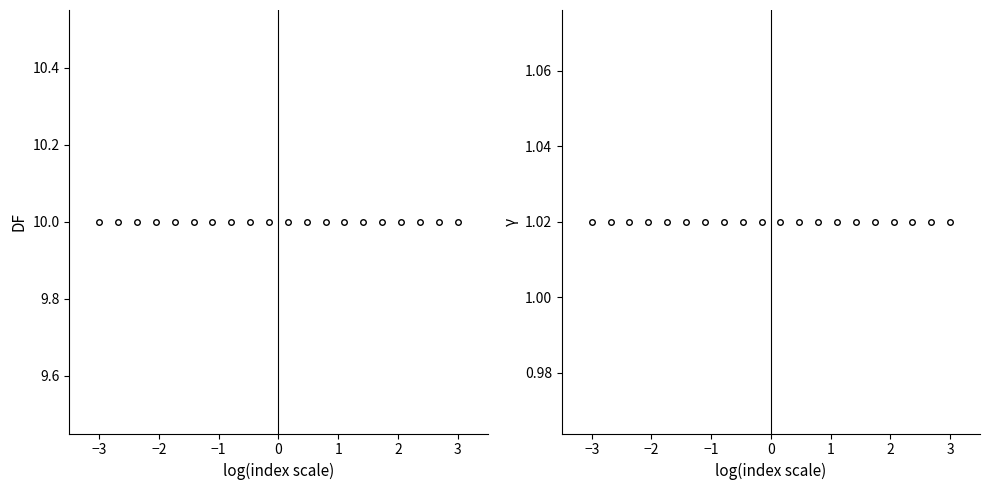

Reading left to right, what are all the values shown in this chart?

mark count: 10.0	10.0	10.0	10.0	10.0	10.0	10.0	10.0	10.0	10.0	10.0	10.0	10.0	10.0	10.0	10.0	10.0	10.0	10.0	10.0
normalized mark: 1.0	1.0	1.0	1.0	1.0	1.0	1.0	1.0	1.0	1.0	1.0	1.0	1.0	1.0	1.0	1.0	1.0	1.0	1.0	1.0